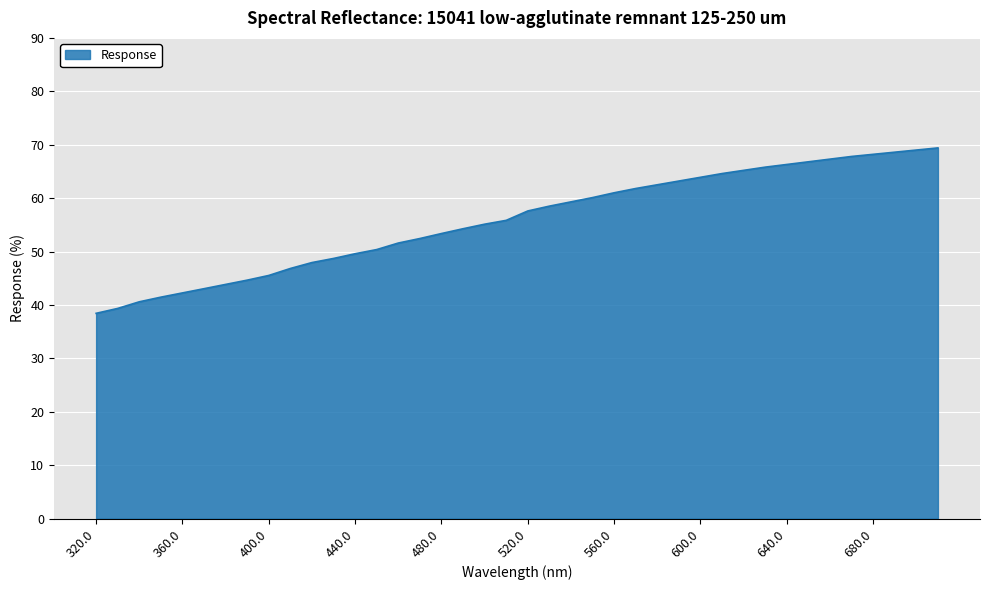

What is the maximum value shown in the chart?

69.4